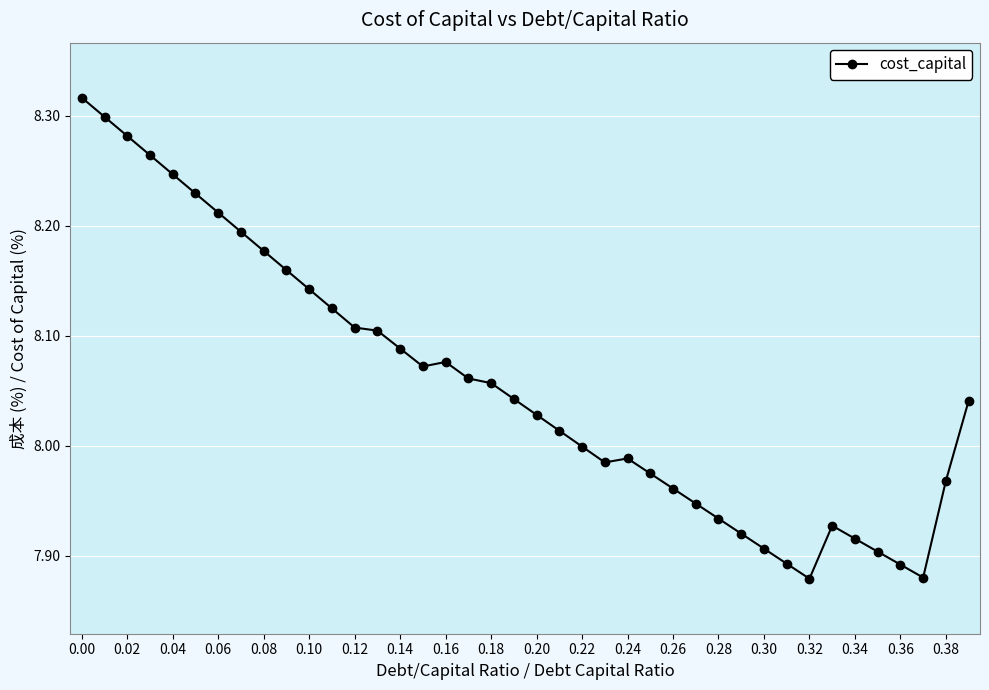

Is this an area chart (filled region under the line)?

No